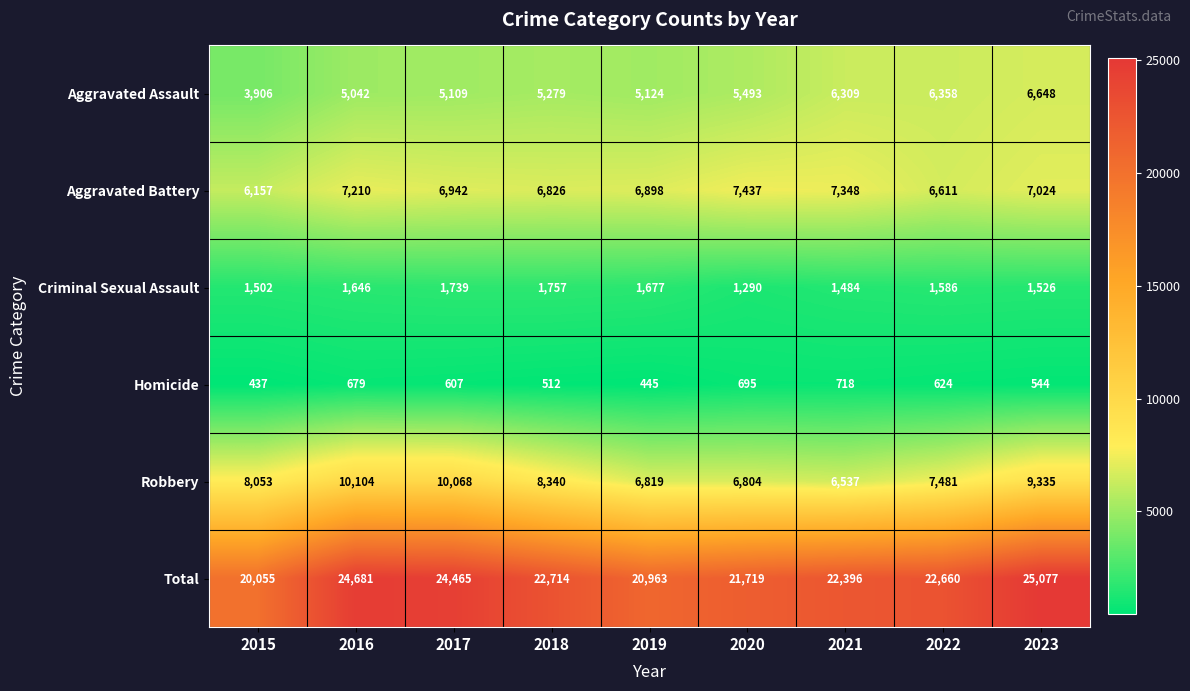

What is the difference between the second highest and minimum values in the Aggravated Assault series?

2452